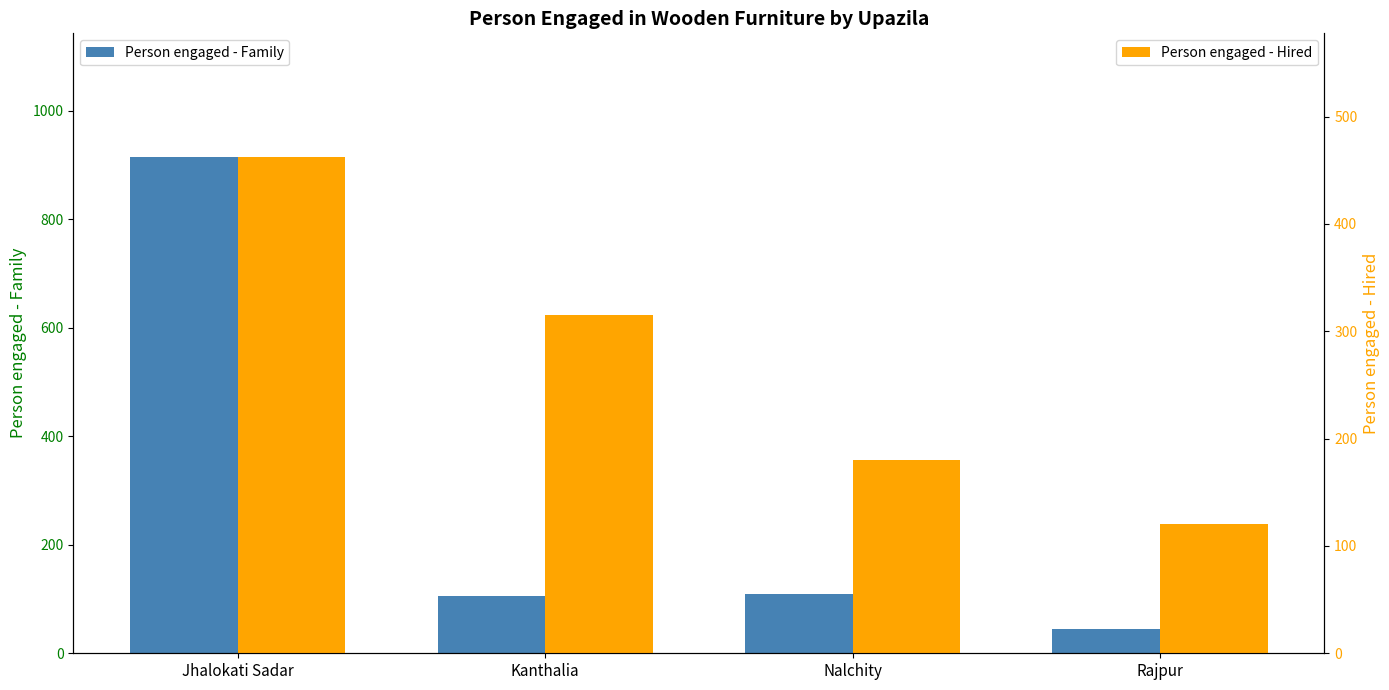

What is the value of the Person engaged - Family bar at the 4th from the left?

45